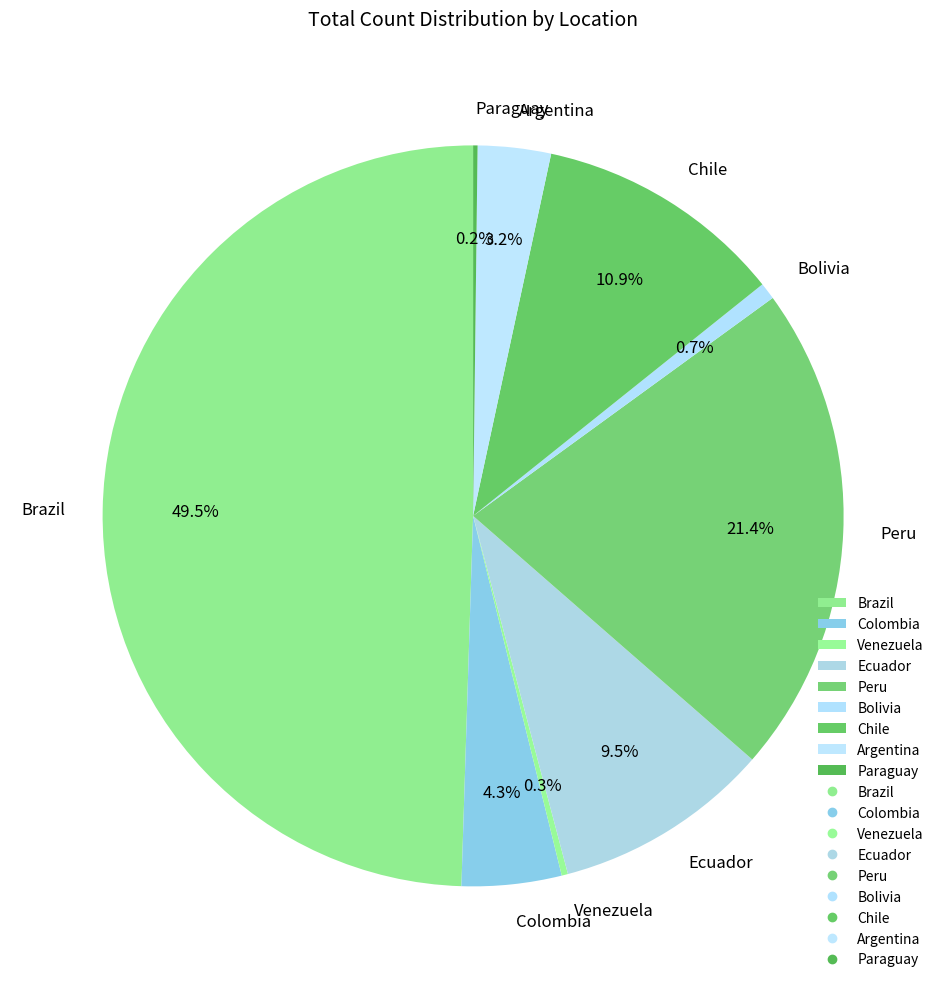

What percentage do Chile and Brazil together represent?

60.4%